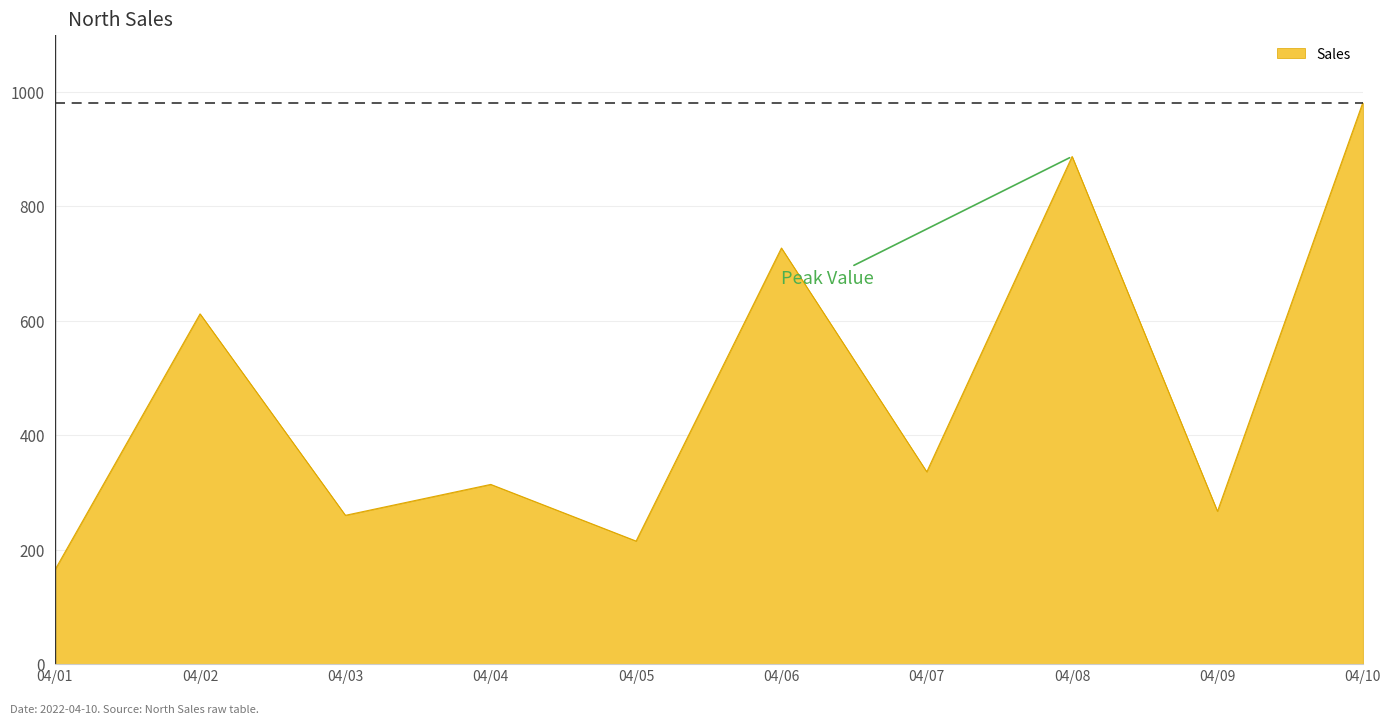

What is the change in value from 04/06 to 04/10?

+254